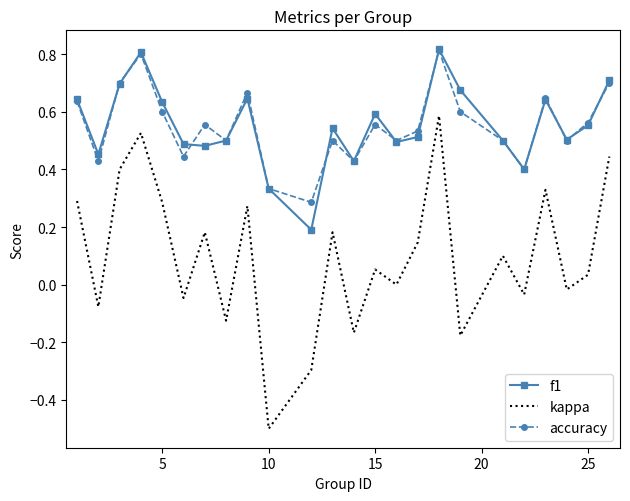

True or false: kappa and accuracy cross at least once.

False